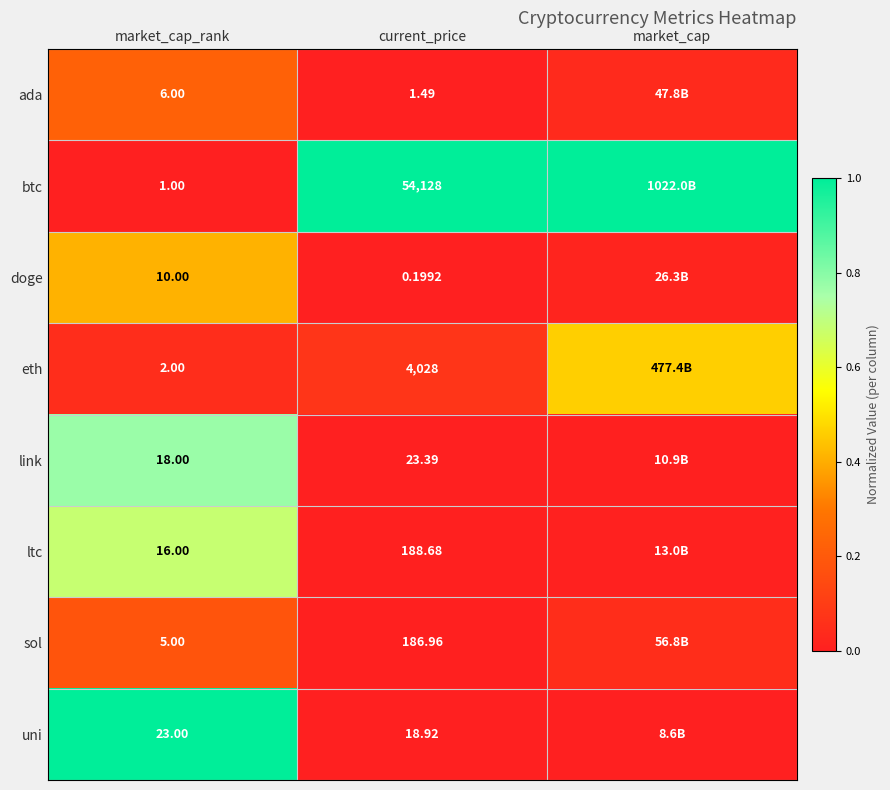

Between market_cap_rank and current_price, which series saw the biggest shift?

btc